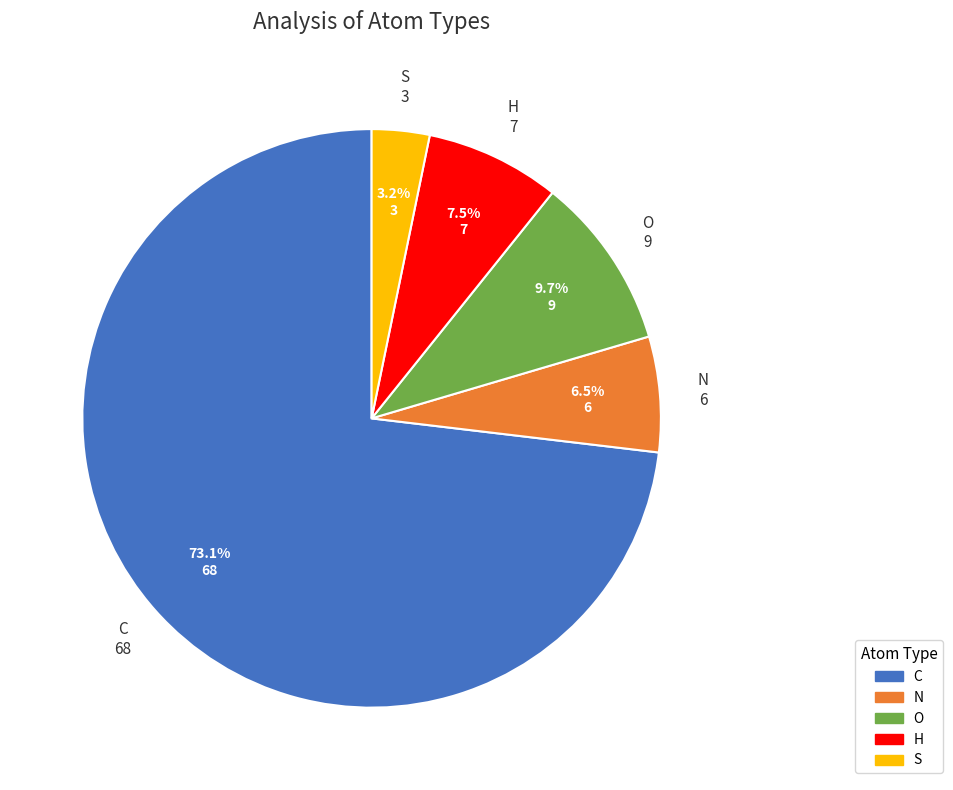

Is there a majority slice in this chart?

Yes